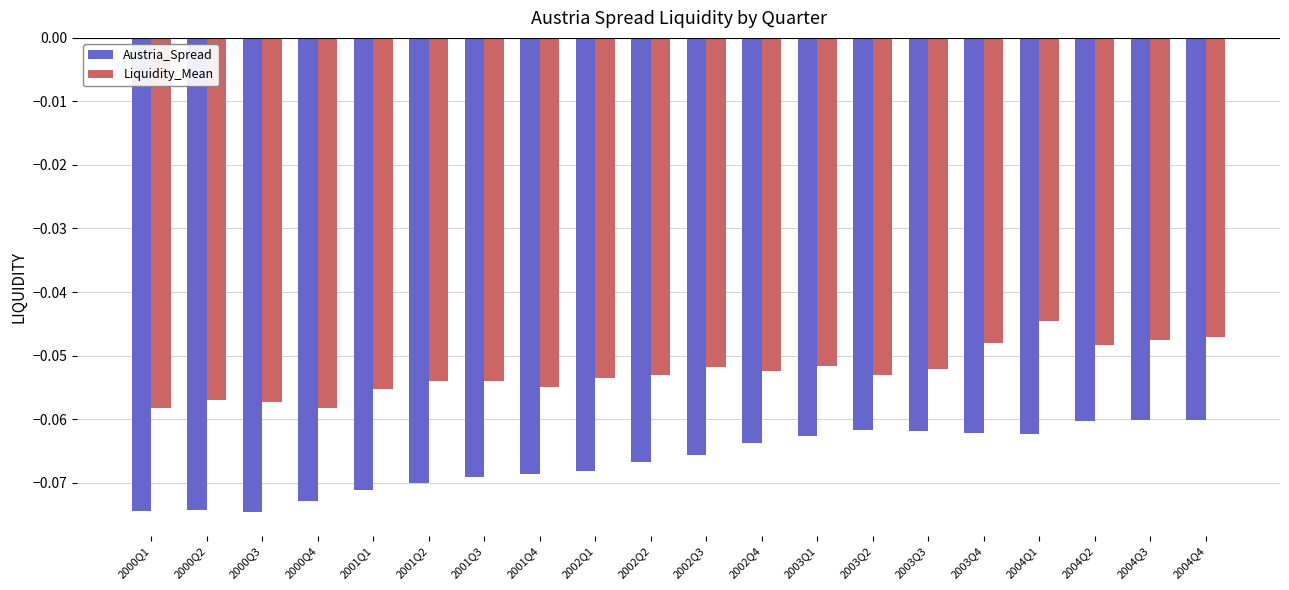

Is the value of Liquidity_Mean at 2000Q4 greater than the value of Austria_Spread at 2000Q1?

Yes